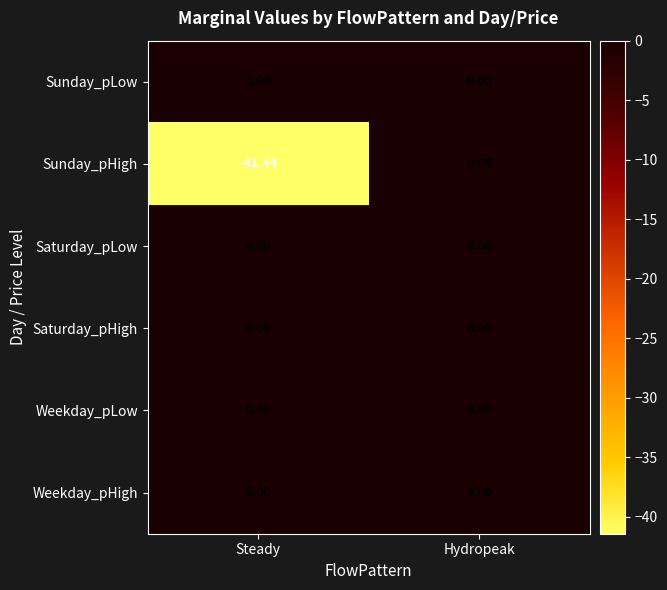

Which category has the lowest value across all series?

Steady